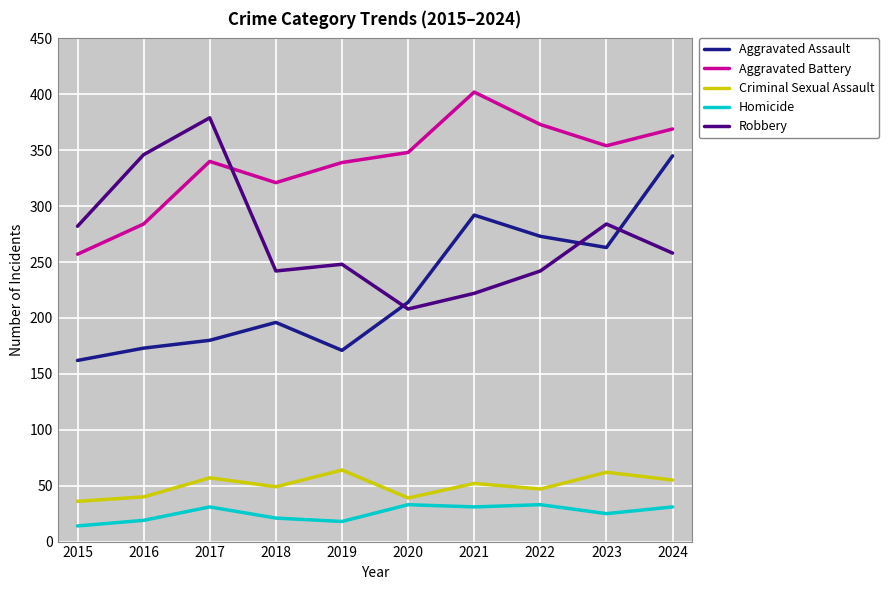

Is it true that Criminal Sexual Assault equals 52 at 2021?

True